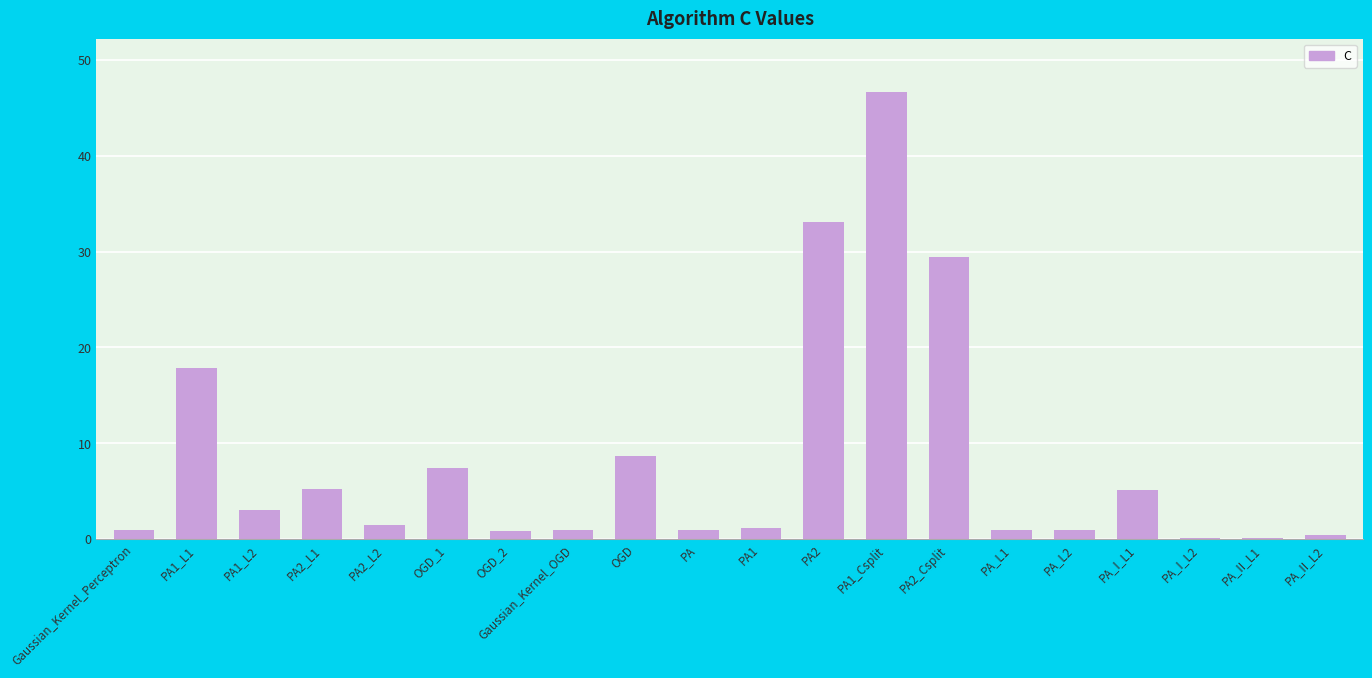

True or false: the data shows 0.1 at PA_I_L2.

True